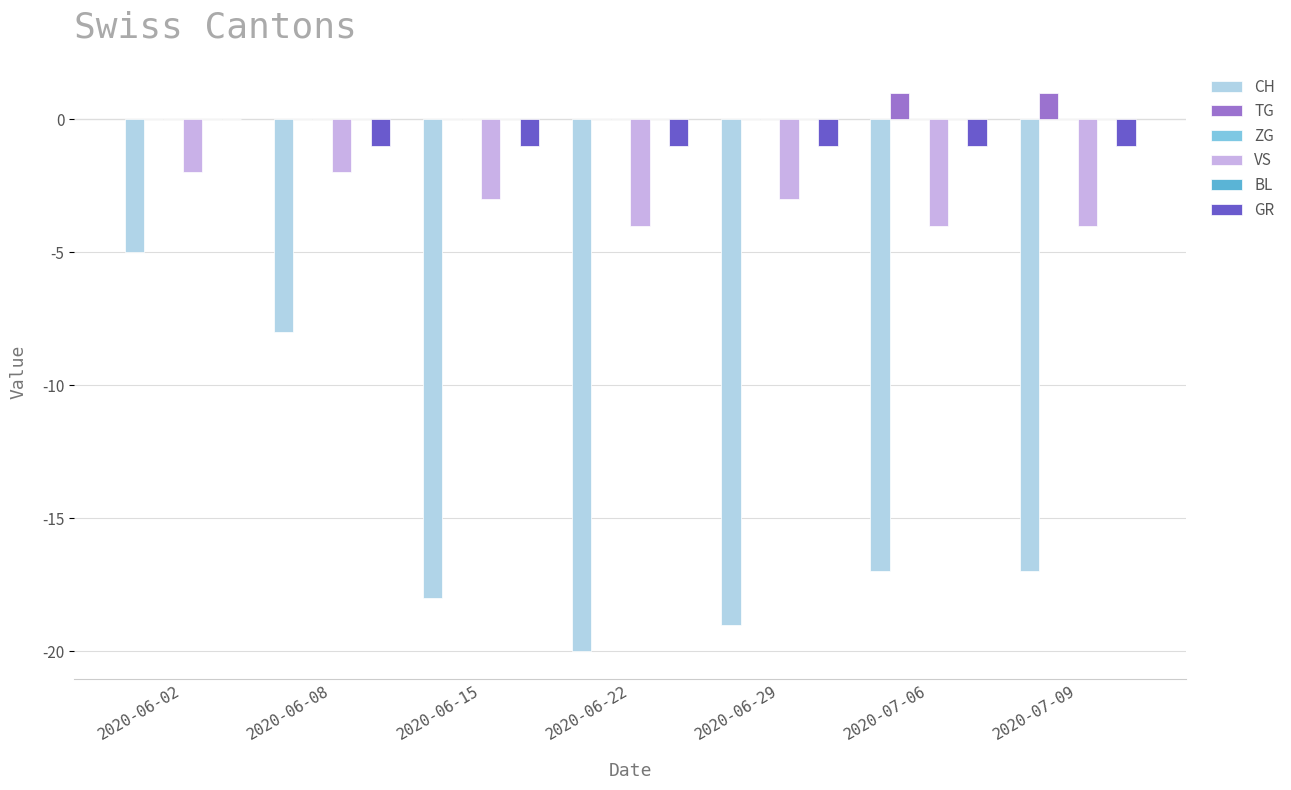

At 2020-07-09, list the series in order from largest to smallest.

TG, ZG, BL, GR, VS, CH